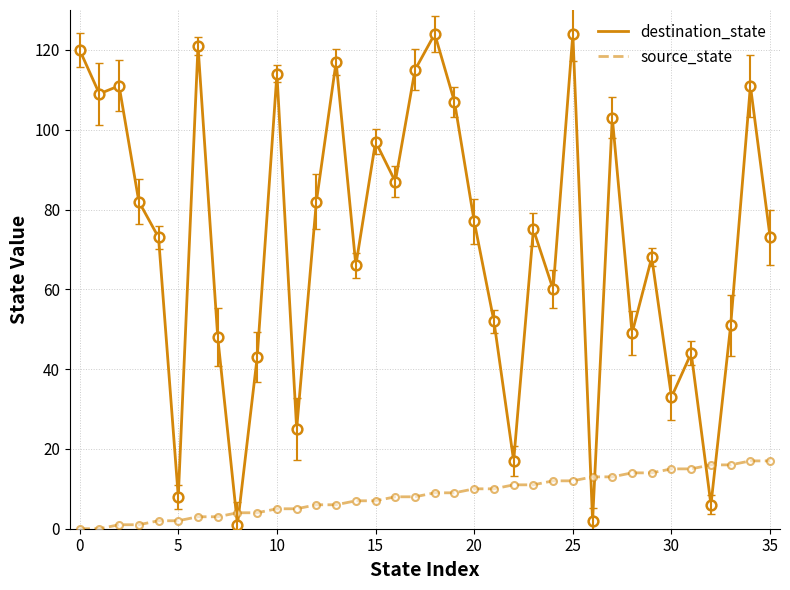

Is this an area chart (filled region under the line)?

No